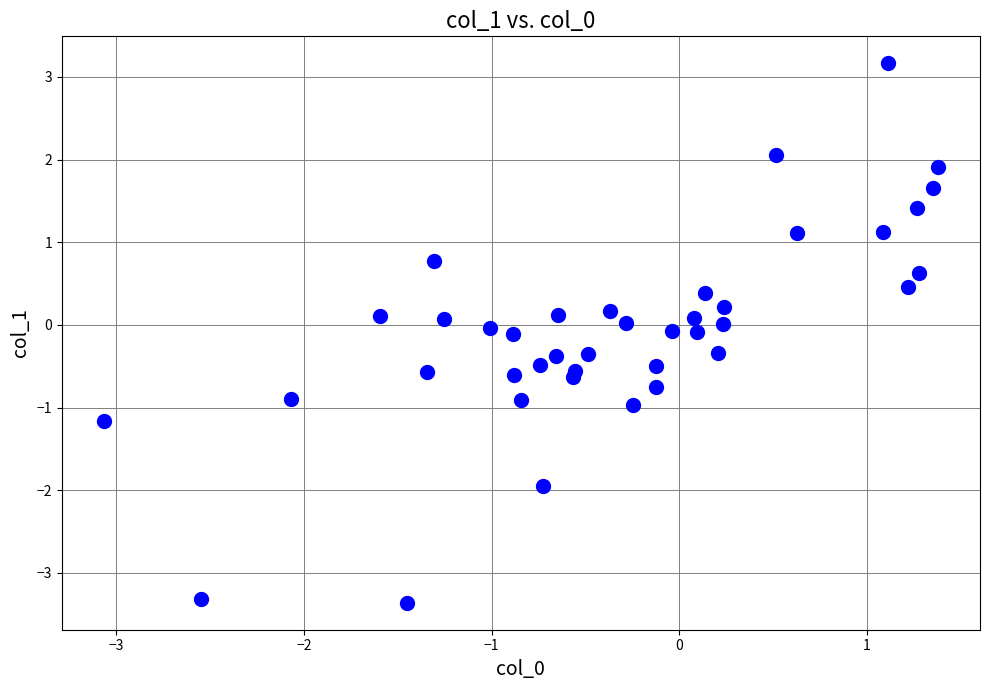

What is the range of X values (max minus min)?

4.4